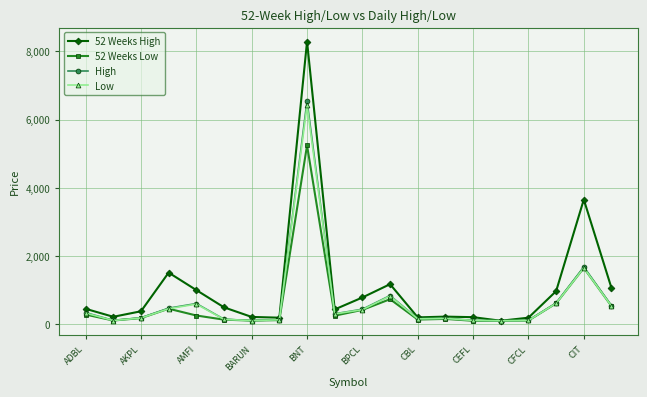

True or false: 52 Weeks High has more than 0 interior local peaks.

True